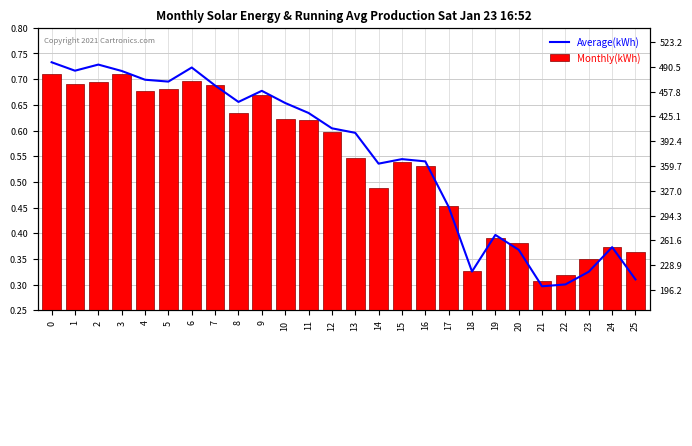

Rank the series by their maximum value, from highest to lowest.

Average(kWh), Monthly(kWh)